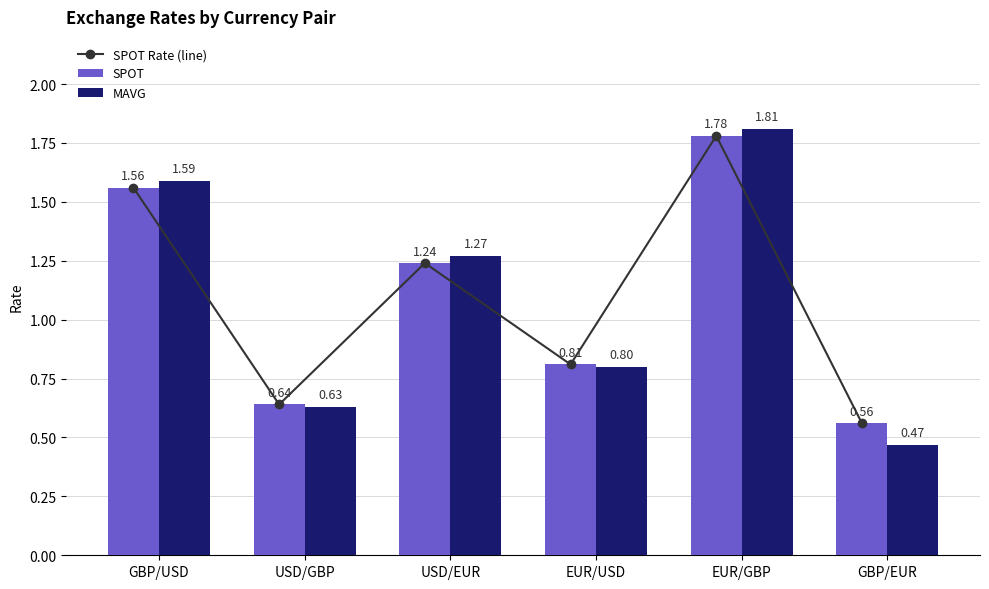

Reading right to left, list all the values displayed in this chart.

SPOT Rate (line): GBP/EUR=0.6	EUR/GBP=1.8	EUR/USD=0.8	USD/EUR=1.2	USD/GBP=0.6	GBP/USD=1.6
SPOT: GBP/EUR=0.6	EUR/GBP=1.8	EUR/USD=0.8	USD/EUR=1.2	USD/GBP=0.6	GBP/USD=1.6
MAVG: GBP/EUR=0.5	EUR/GBP=1.8	EUR/USD=0.8	USD/EUR=1.3	USD/GBP=0.6	GBP/USD=1.6